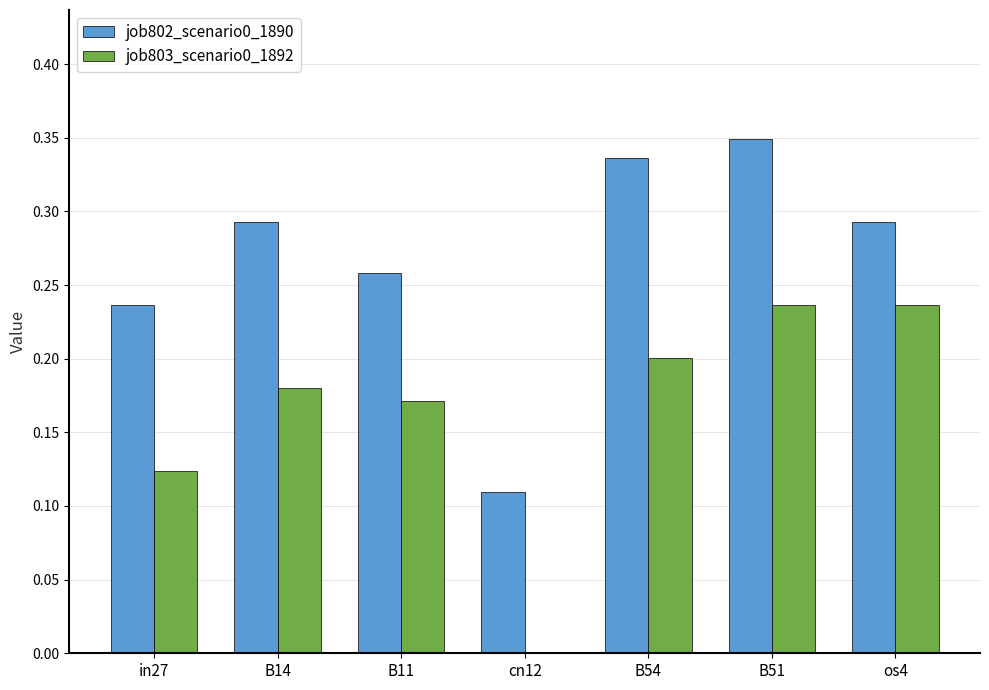

Between cn12 and os4, which series saw the biggest shift?

job803_scenario0_1892